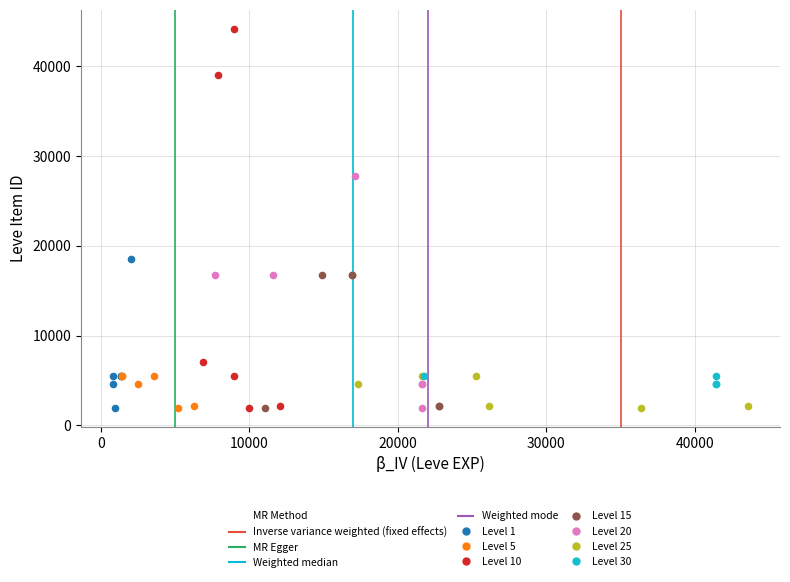

Which series has the widest spread of Y values?

Level 10